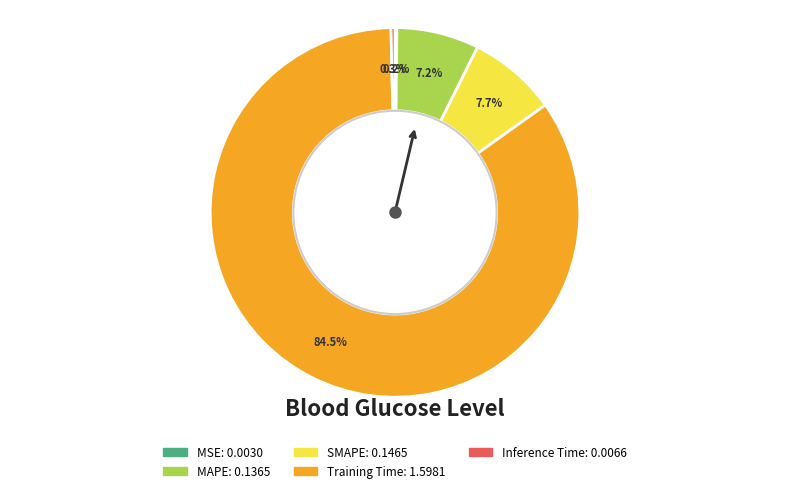

What portion of the pie excludes SMAPE?

92.3%